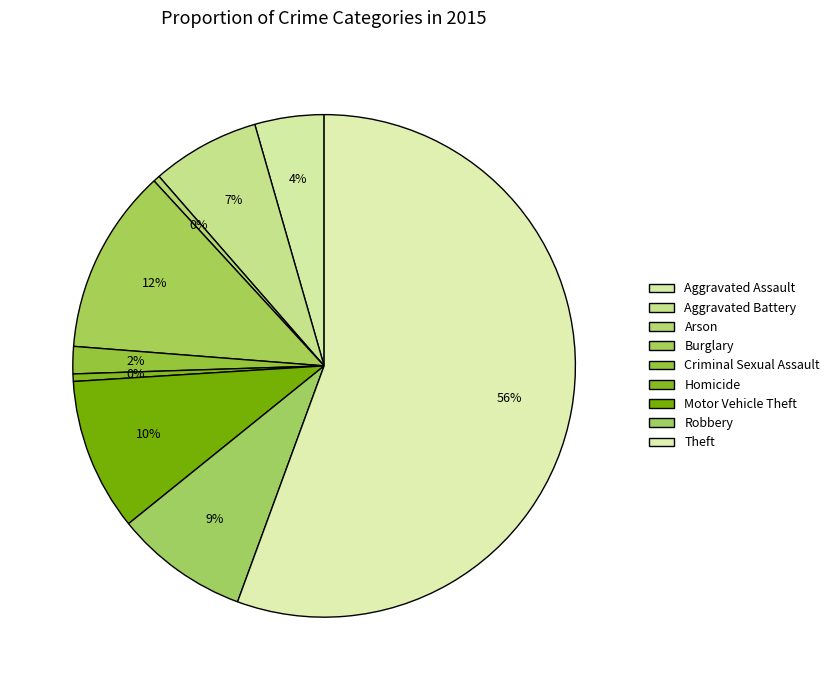

How many segments does this pie chart have?

9